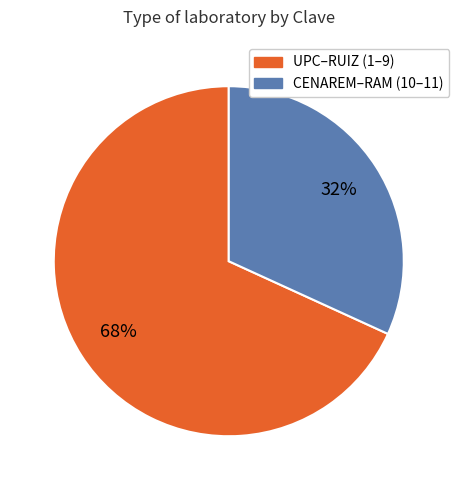

To the nearest percent, what is the difference between the largest and smallest slice percentages?

36%